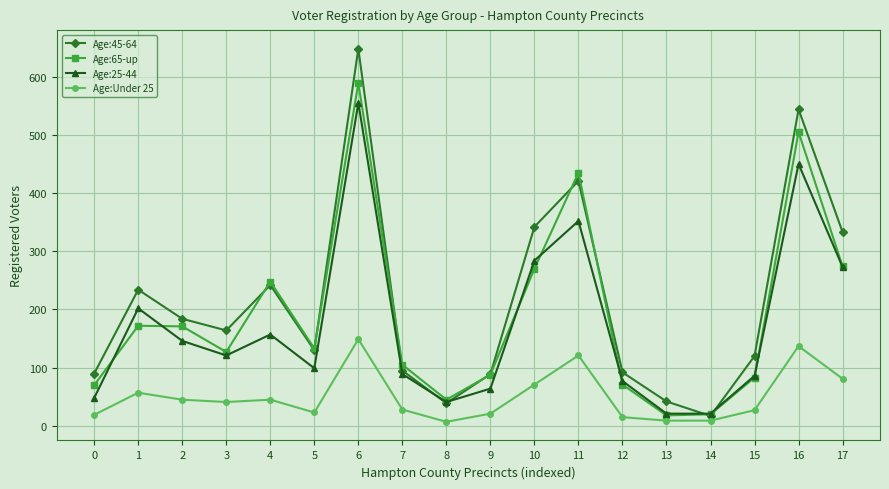

Is it true that Age:45-64 equals 36 at 12?

False